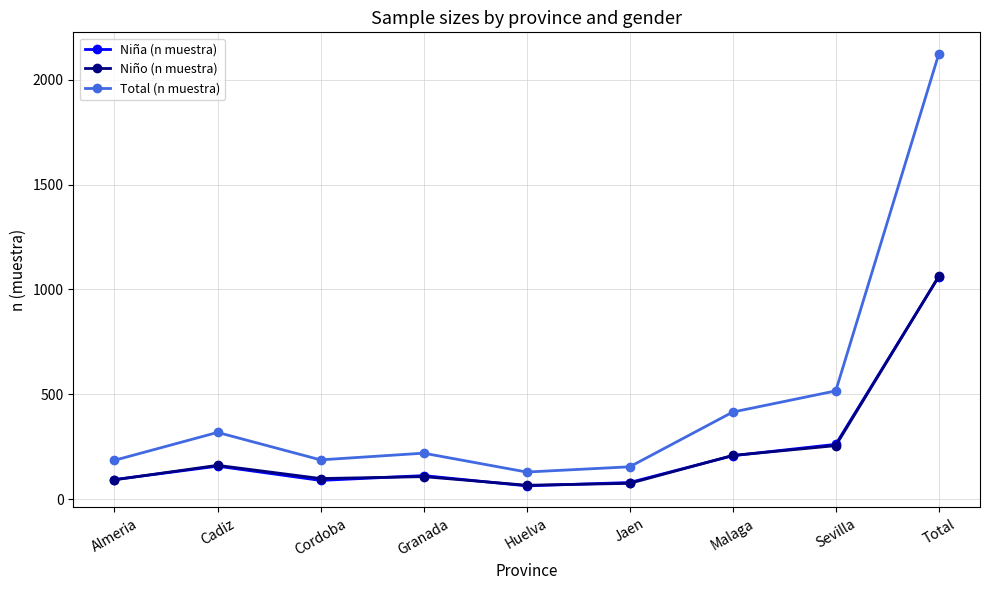

Read the Niño (n muestra) value at Cadiz, to the nearest 50.

150